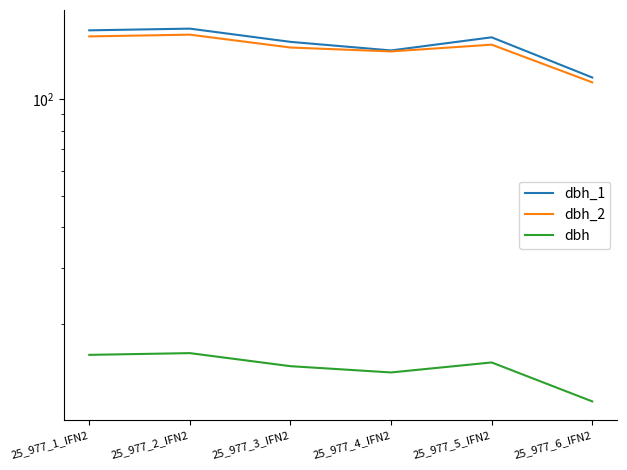

True or false: dbh_2 has a value of 145.0 at 25_977_3_IFN2.

True